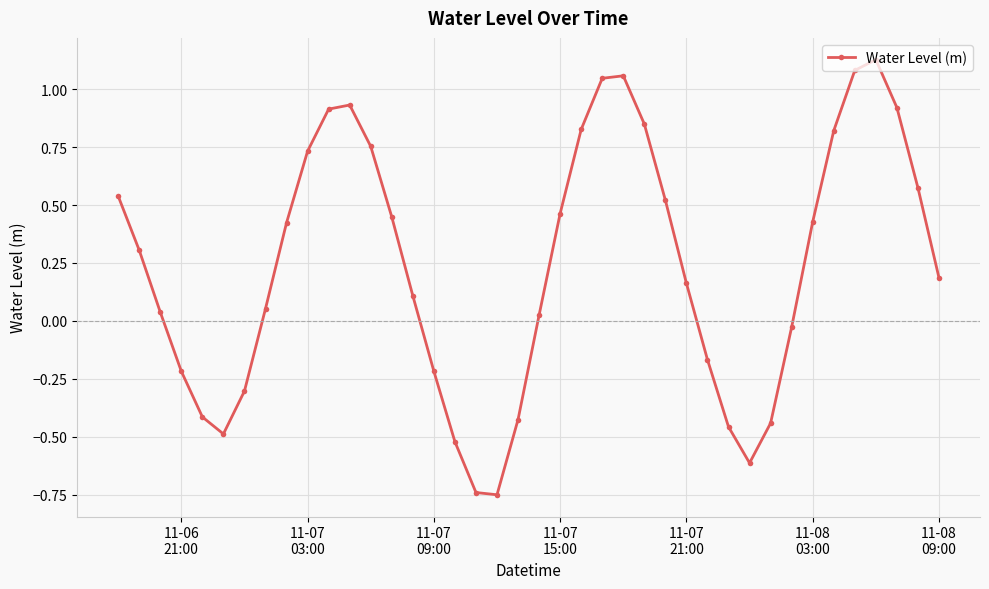

What is the difference between the maximum and second lowest values?

1.9